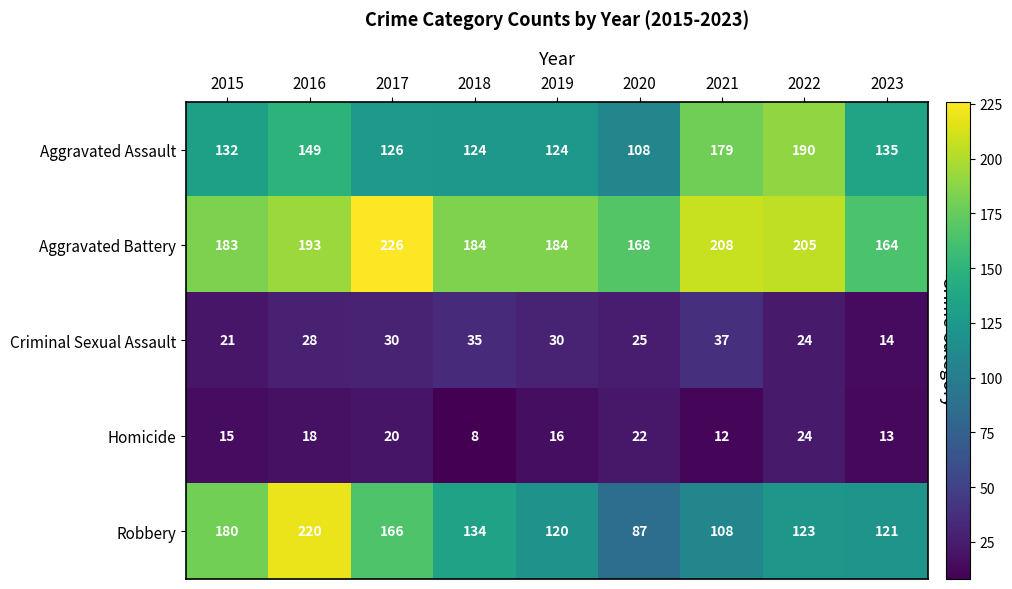

Which series has the largest total across all categories?

Aggravated Battery